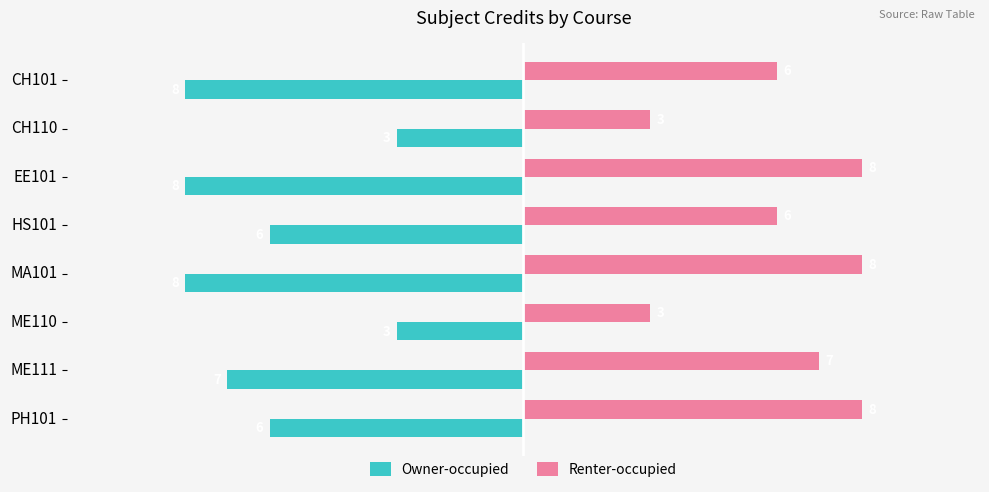

Is the value of Owner-occupied at PH101 greater than the value of Renter-occupied at CH101?

No